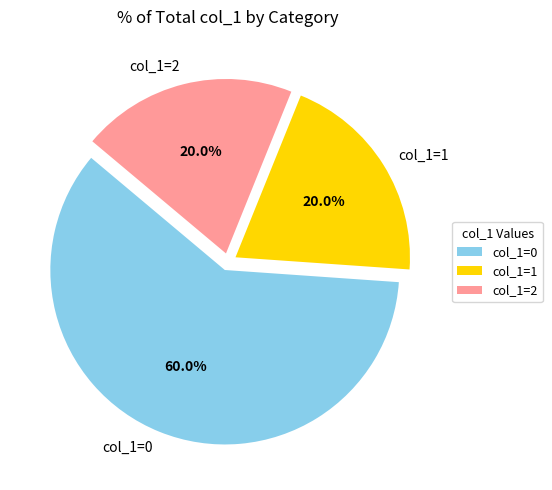

Which category has the biggest portion of the pie?

col_1=0